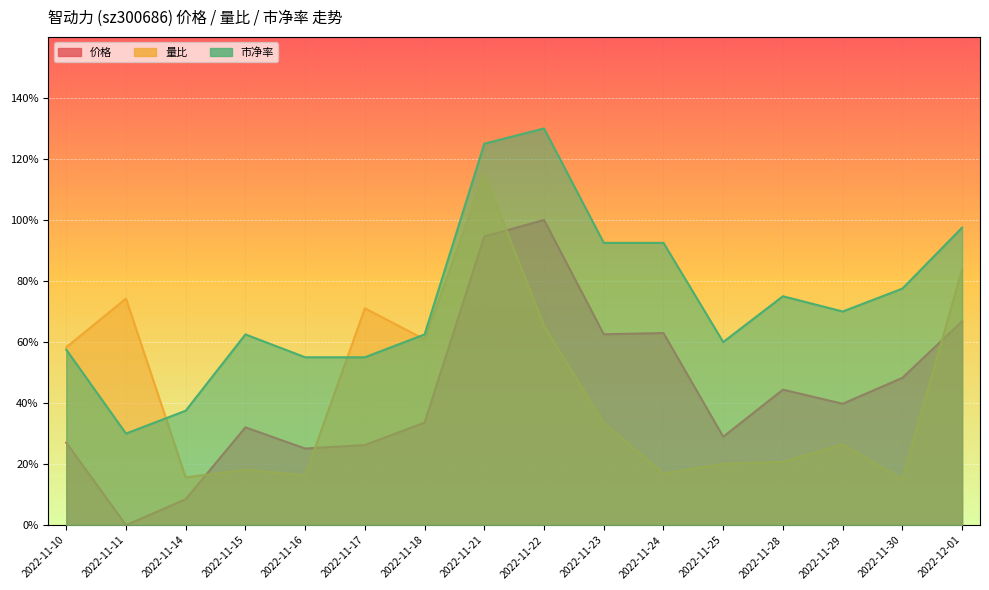

How many interior local peaks does the 量比 series have?

5